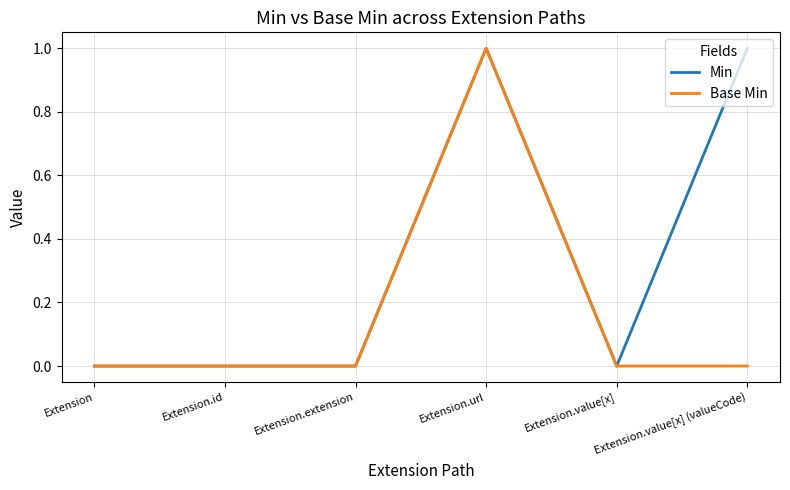

In Min, how many points are higher than both neighbors (excluding endpoints)?

1